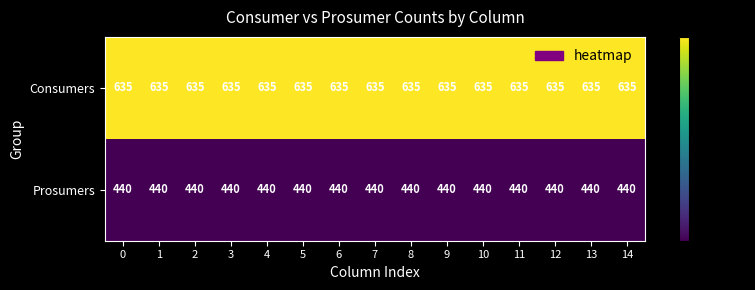

Rank the series by their average value, from highest to lowest.

Consumers, Prosumers